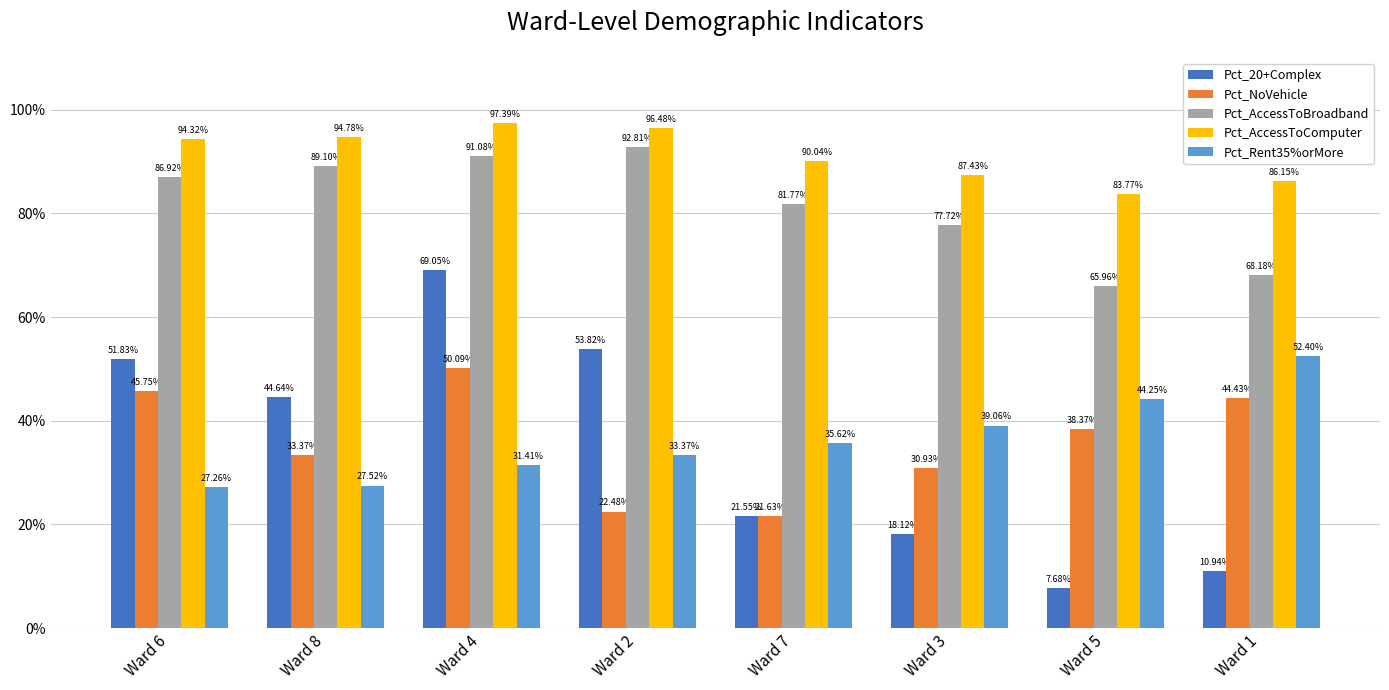

At how many categories does at least one series exceed 0?

8